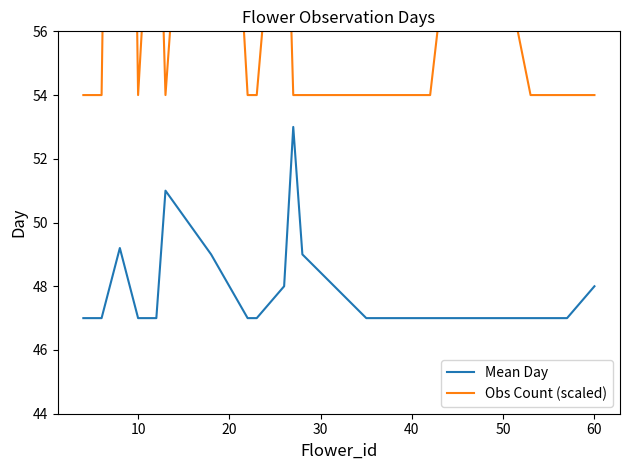

What is the minimum value for Mean Day?

47.0